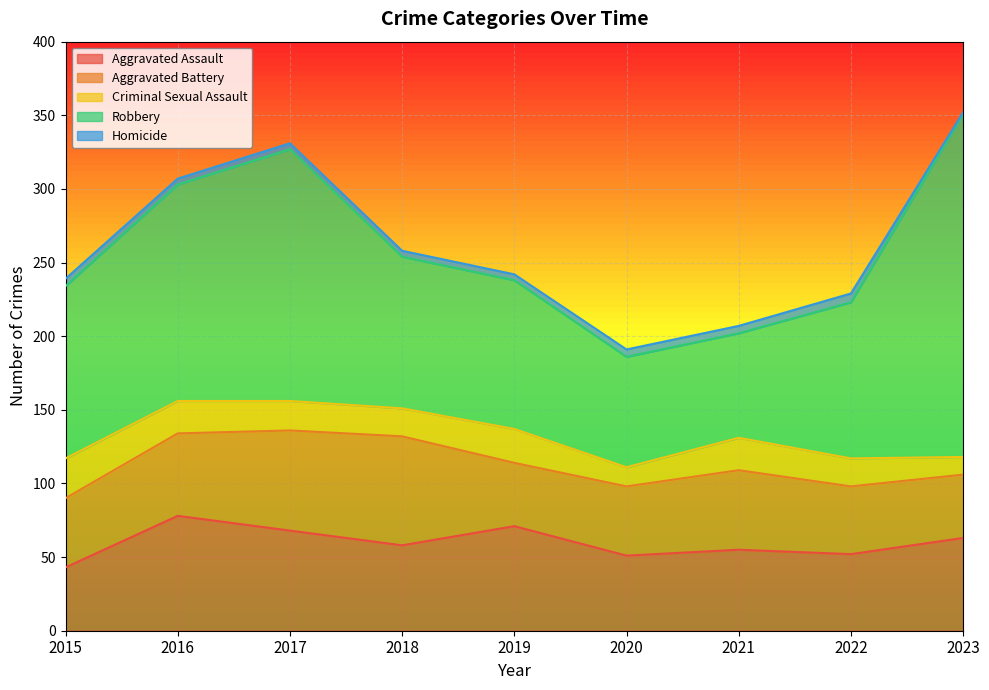

Rank the categories by Robbery value from lowest to highest.

2021, 2020, 2019, 2018, 2022, 2015, 2016, 2017, 2023